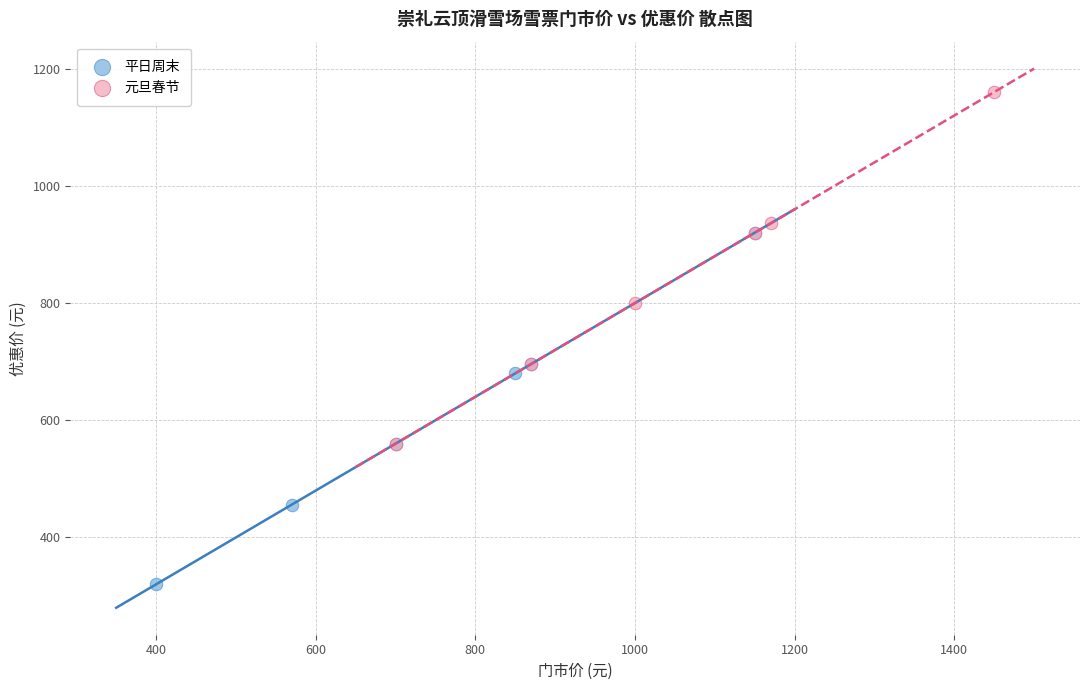

Which series reaches the minimum Y coordinate?

平日周末